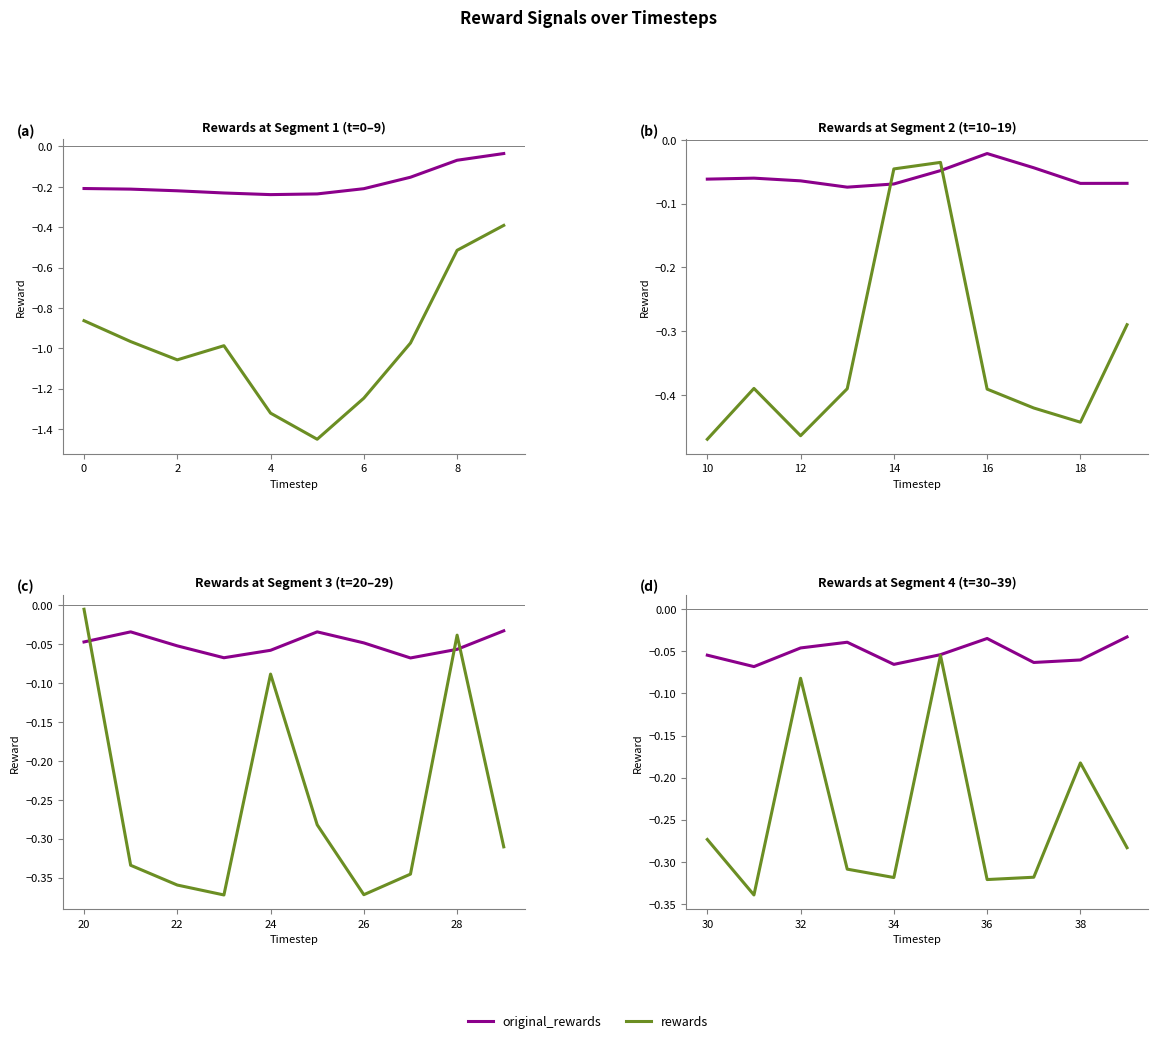

How many series are shown in this chart?

2